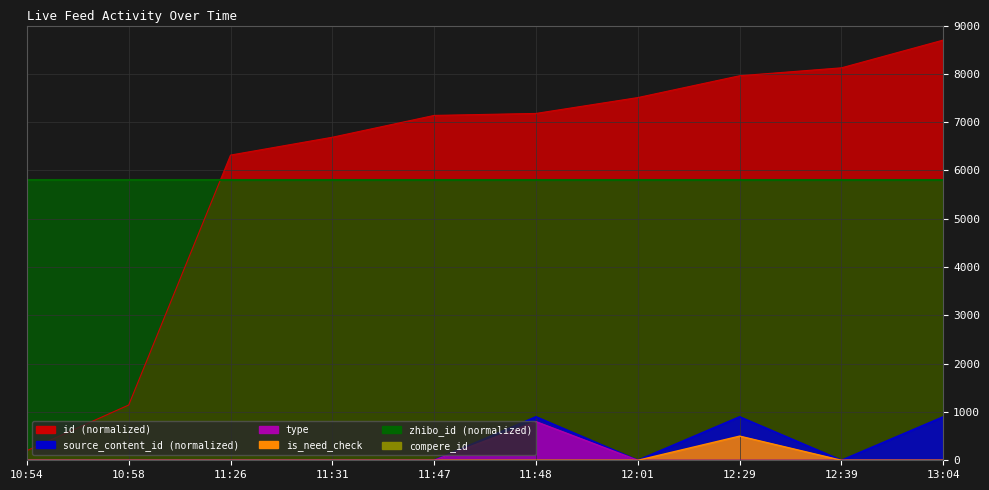

At which label does source_content_id reach its peak?

13:04